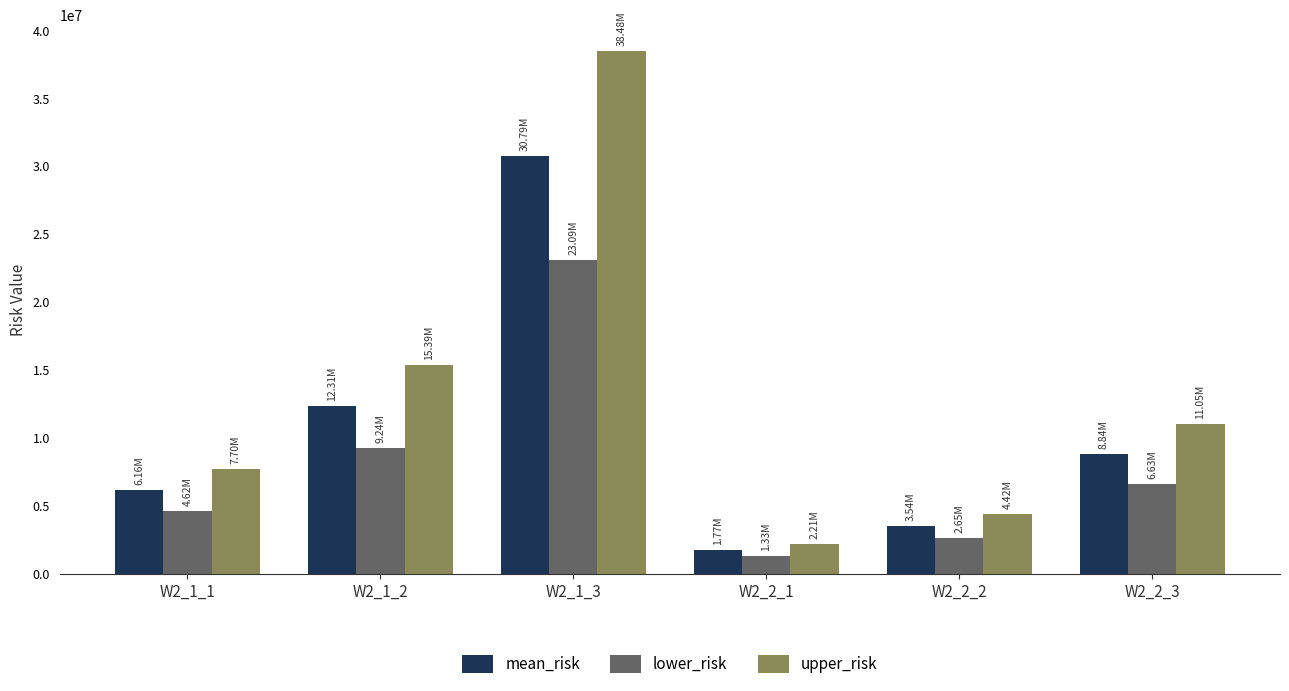

Where does the upper_risk series first go above 11047012?

W2_1_2